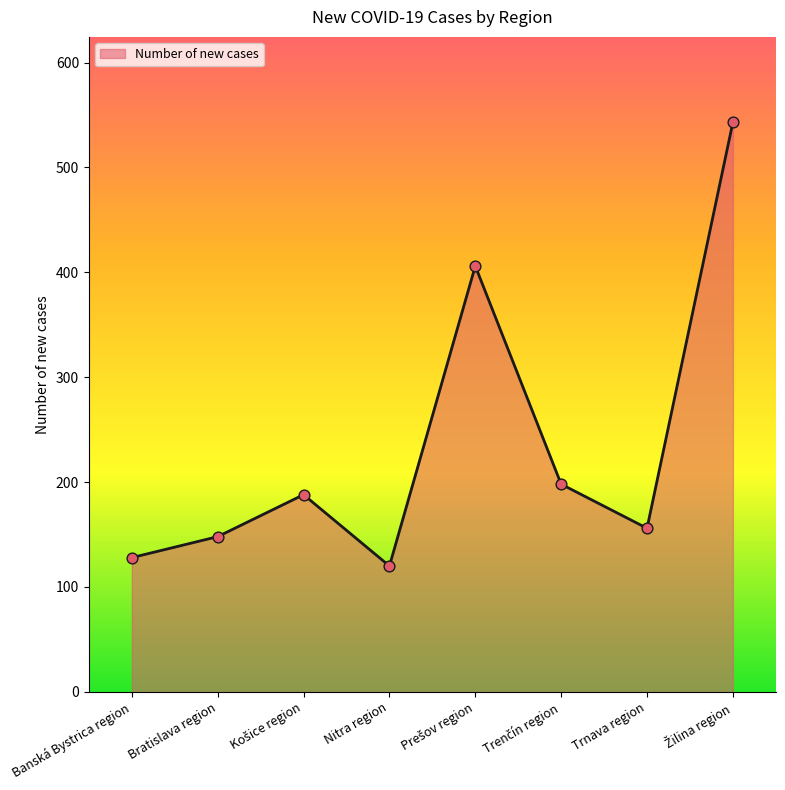

How many interior local valleys (lower than both neighbors) does the data have?

2